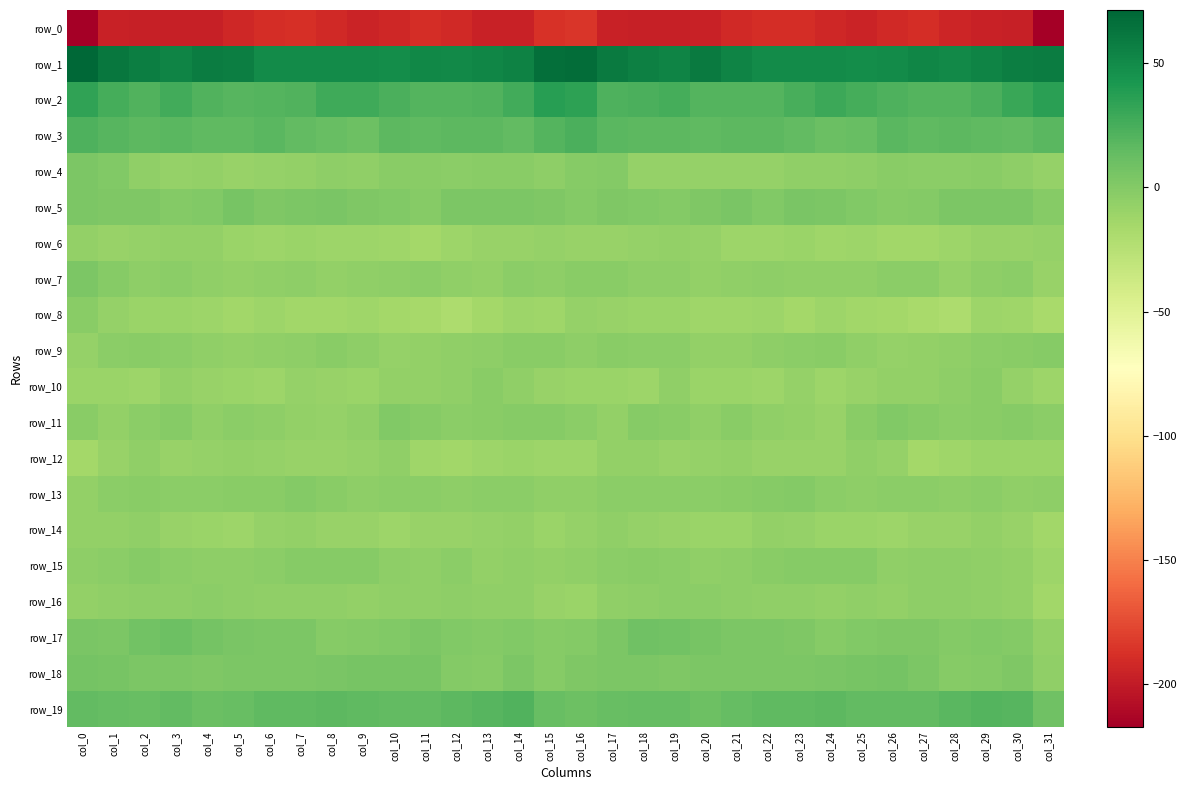

Between col_0 and col_3, which is larger?

col_3